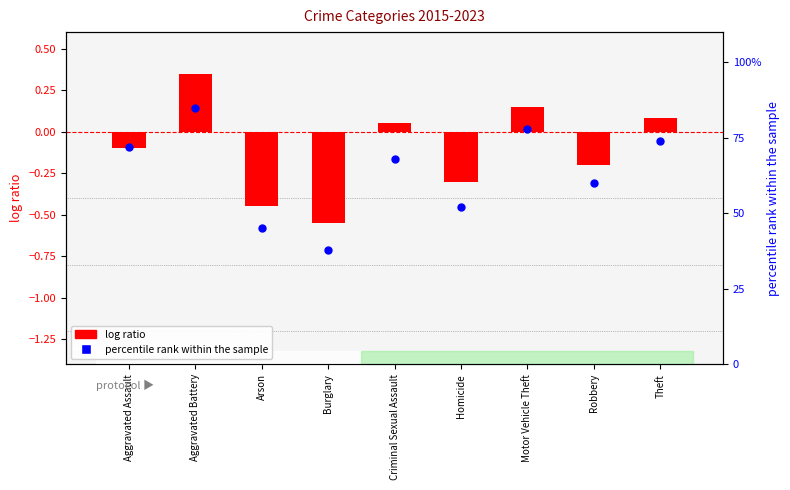

Which series has the widest spread of Y values?

percentile rank within the sample